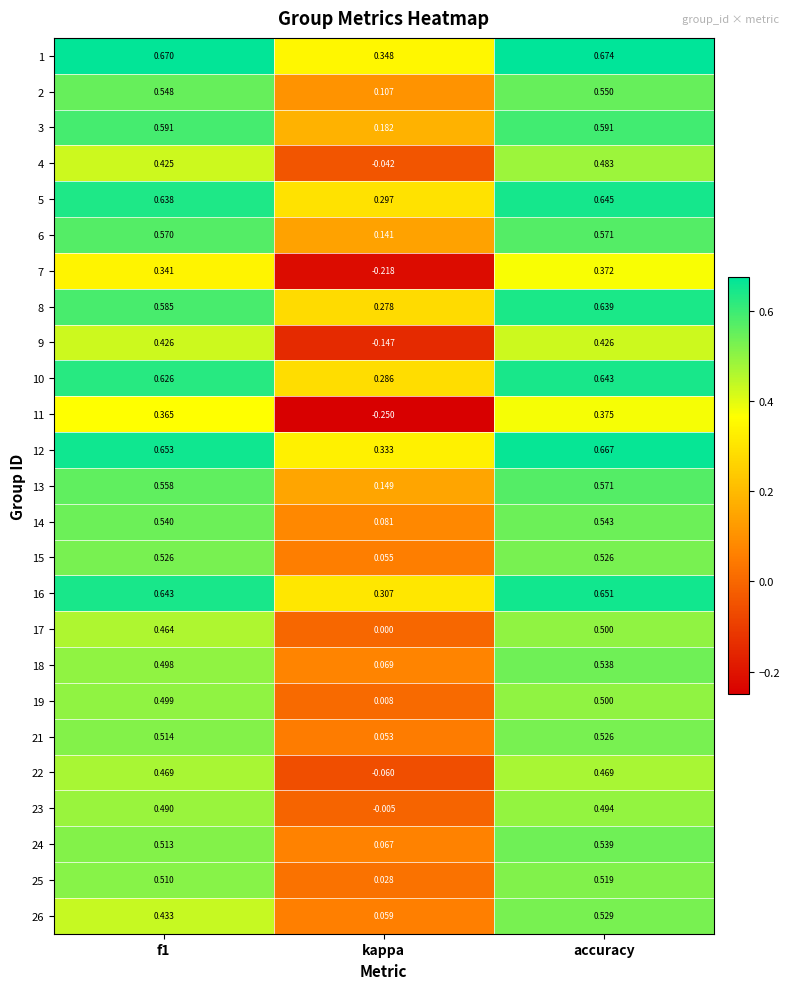

Where is 17 nearest to the value 0?

kappa